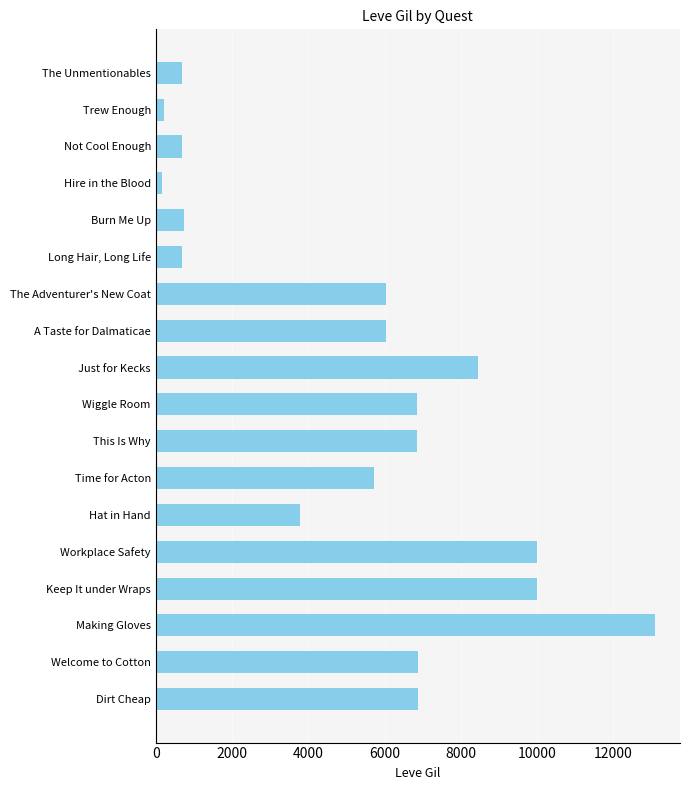

What is the label of the 4th bar from the bottom?

Keep It under Wraps